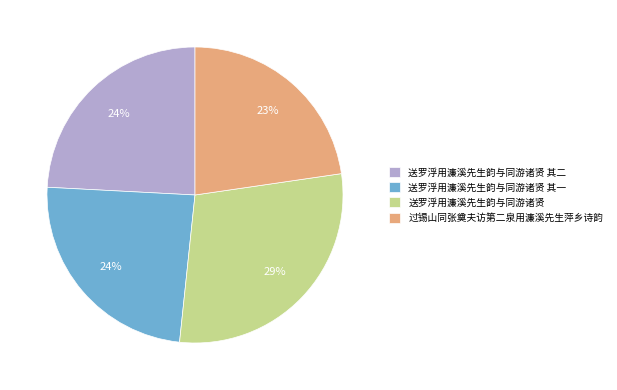

Between 送罗浮用濂溪先生韵与同游诸贤 其二 and 过锡山同张奠夫访第二泉用濂溪先生萍乡诗韵, which is larger?

送罗浮用濂溪先生韵与同游诸贤 其二